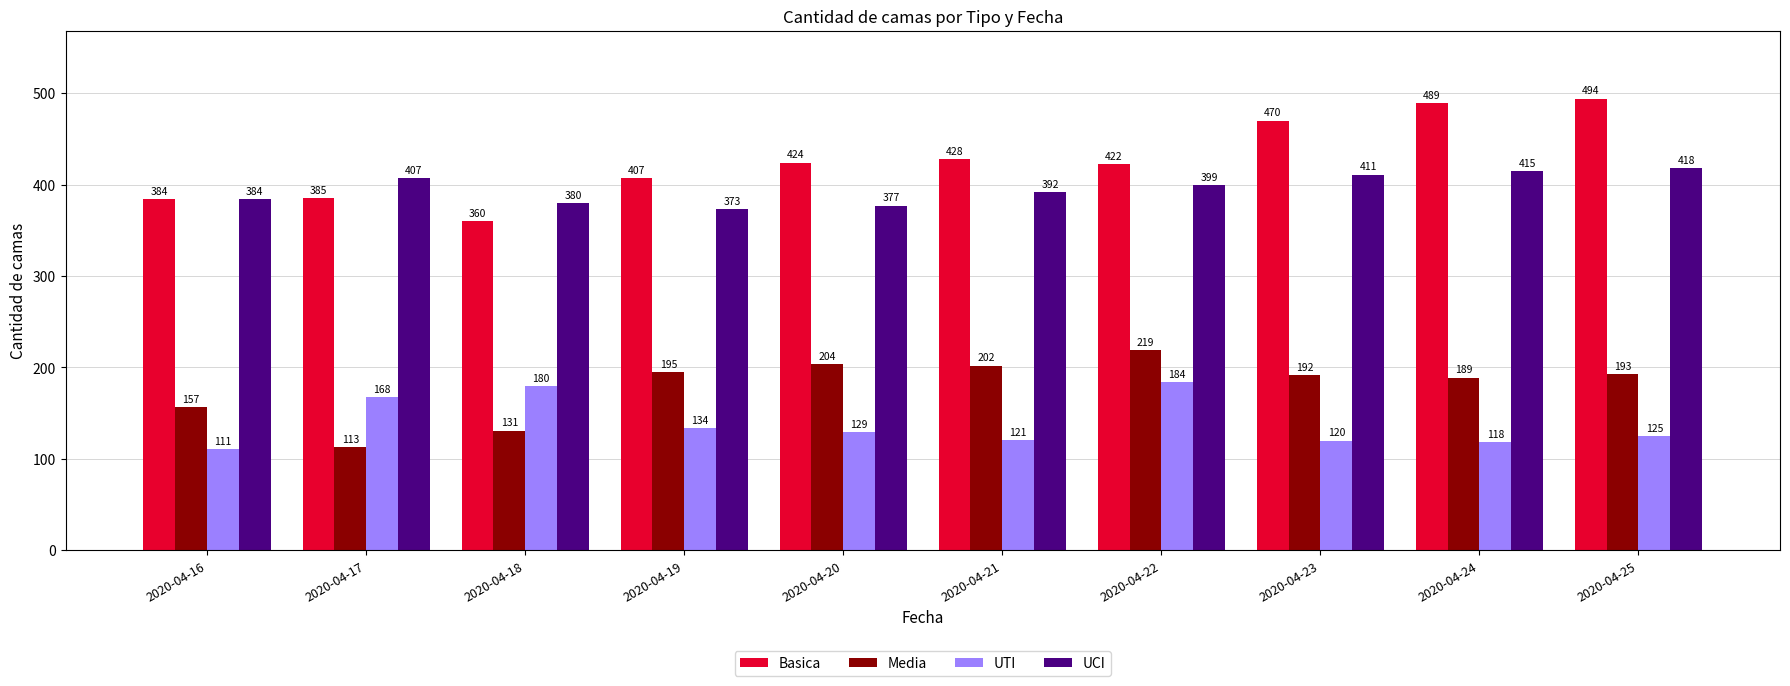

Where does the UCI series first go above 399?

2020-04-17